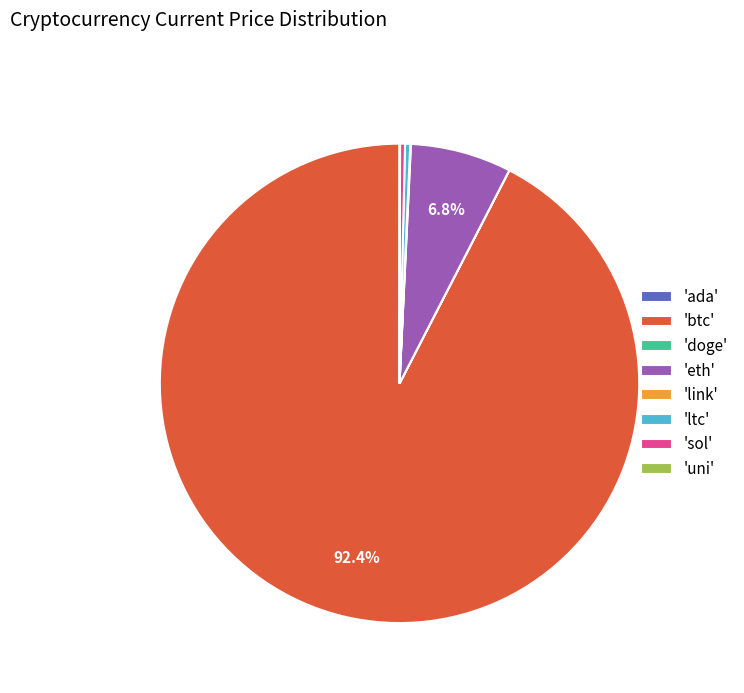

Which slice is the largest?

'btc'